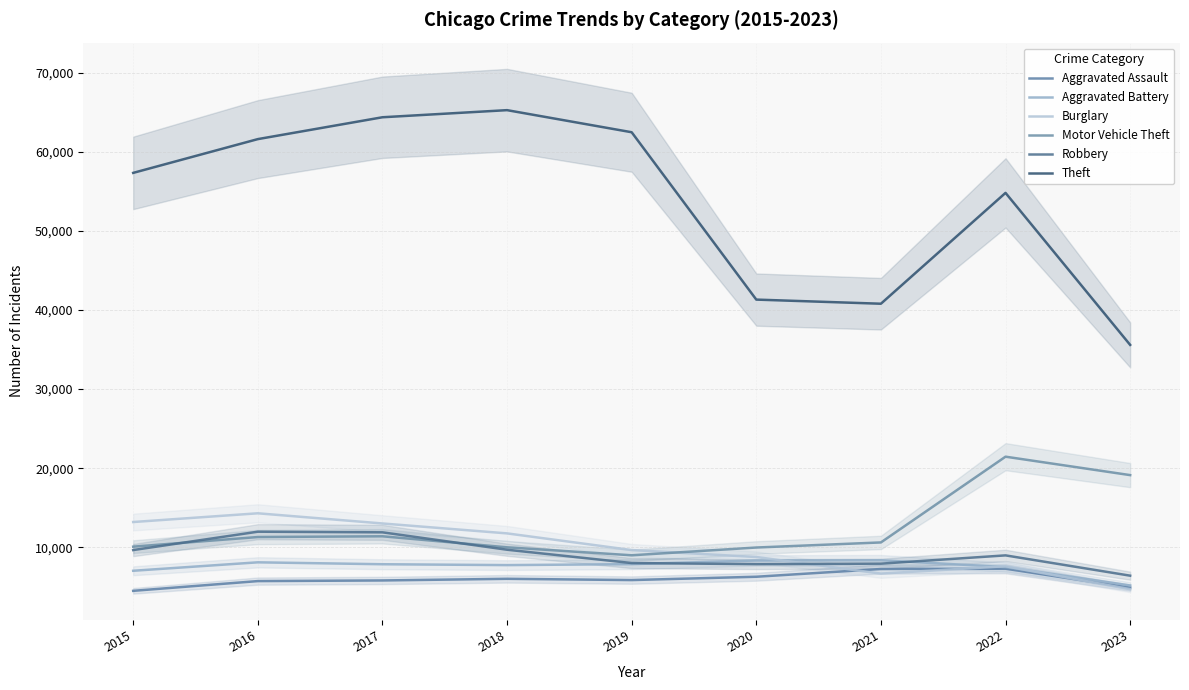

How many intersections are there between Aggravated Battery and Robbery?

2